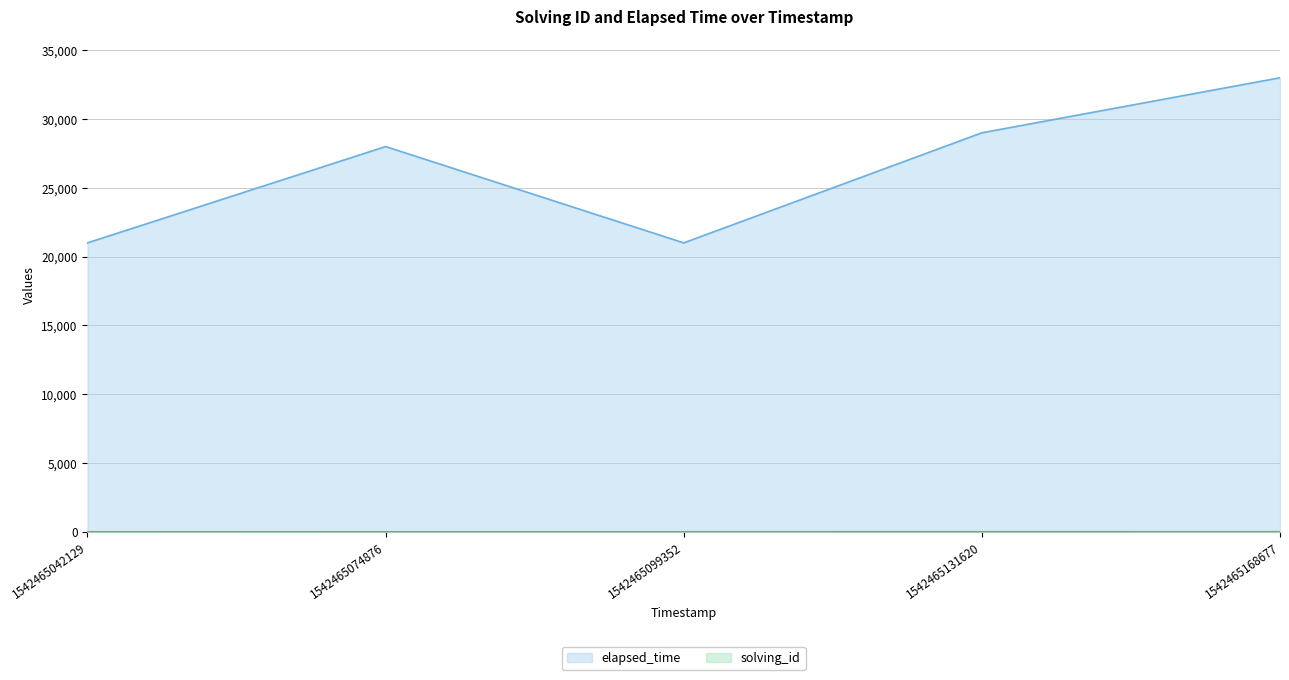

What is the difference between the highest and lowest values at 1542465074876?

27998